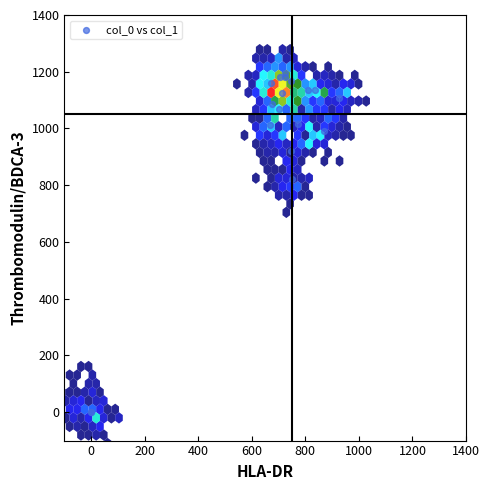

What Y value in the scatter plot is closest to 598?

823.3